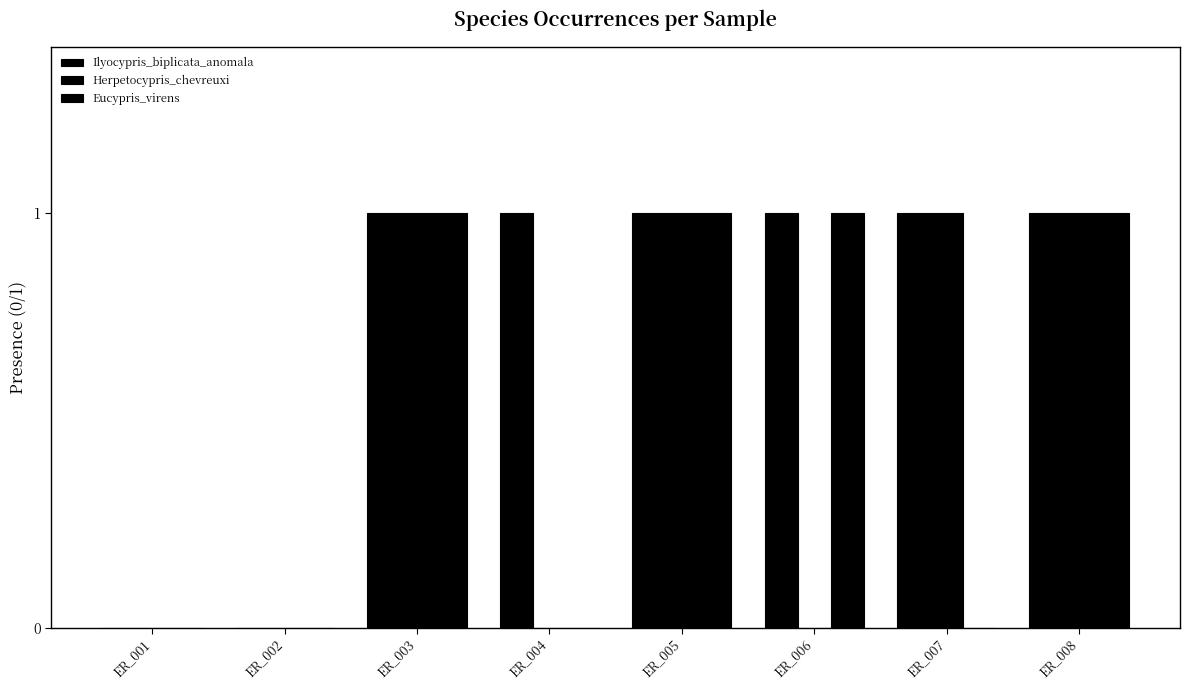

The value of Ilyocypris_biplicata_anomala at ER_001 is 0. True or false?

True